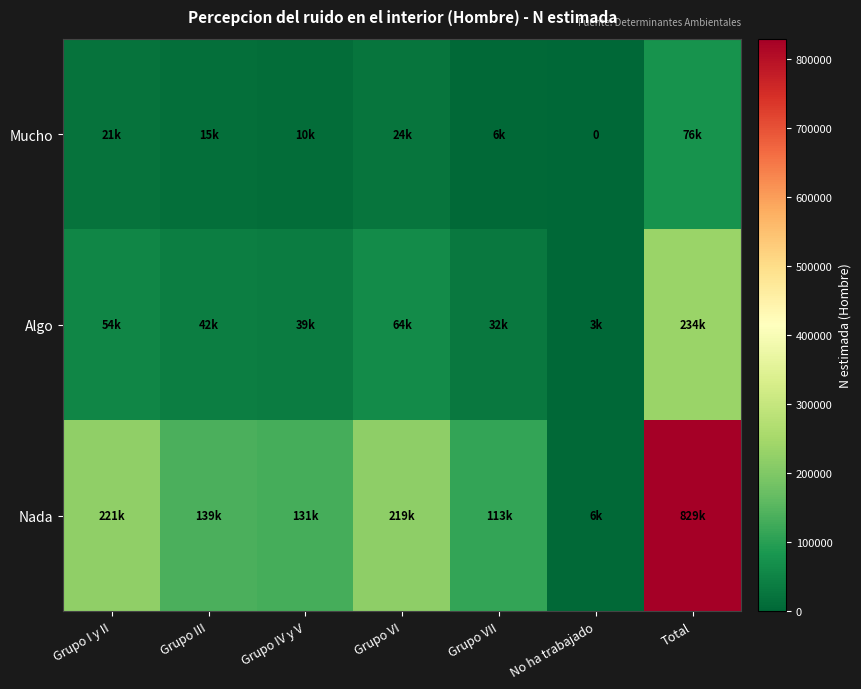

Rank the series at No ha trabajado from lowest to highest value.

Mucho, Algo, Nada